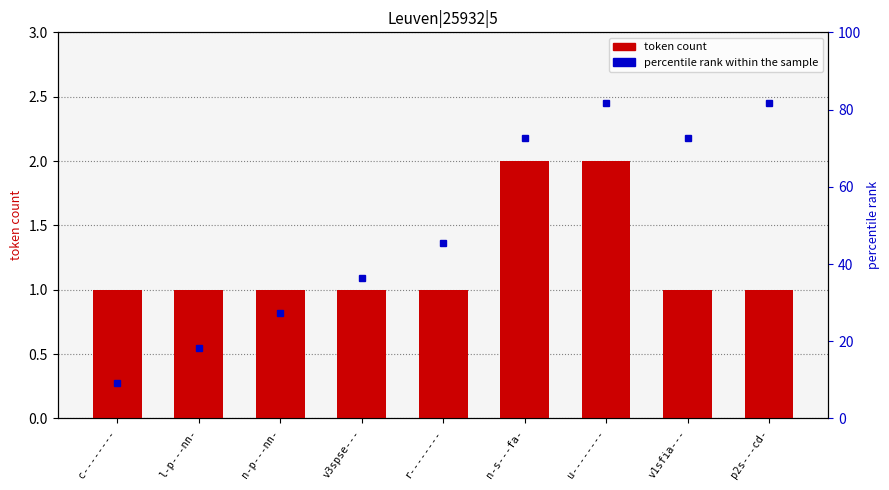

What value does the data have at p2s---cd-?

1